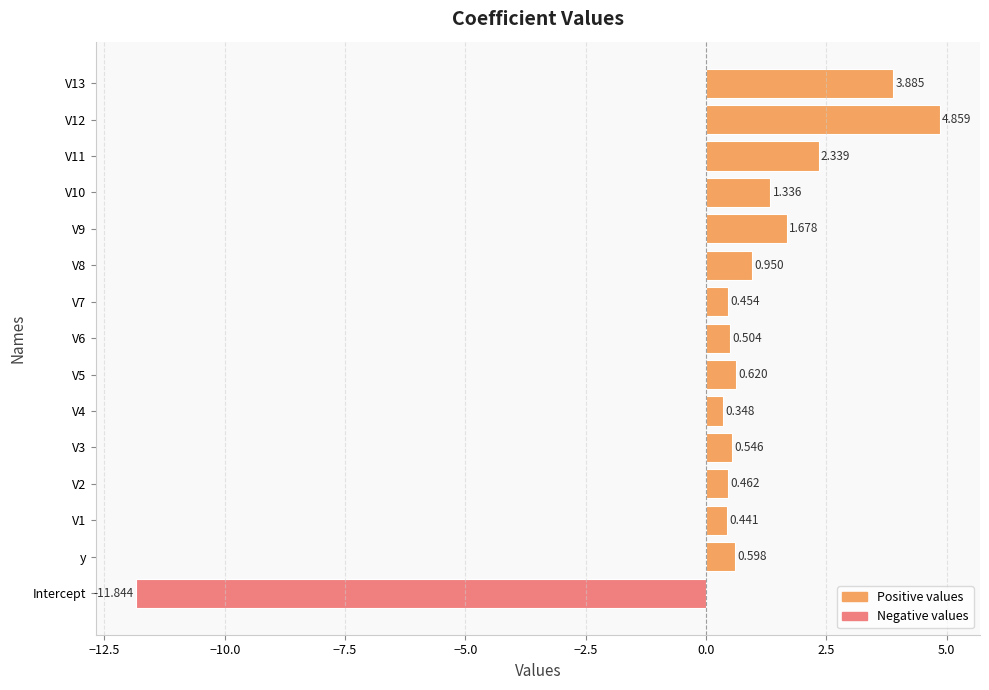

What is the smallest value displayed?

-11.8